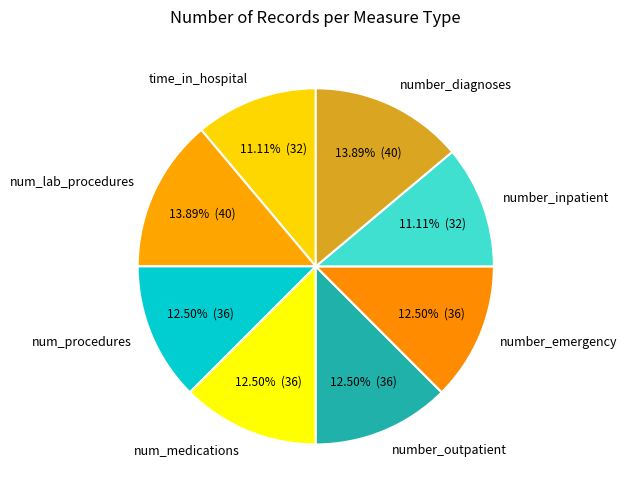

Does any single category account for the majority?

No